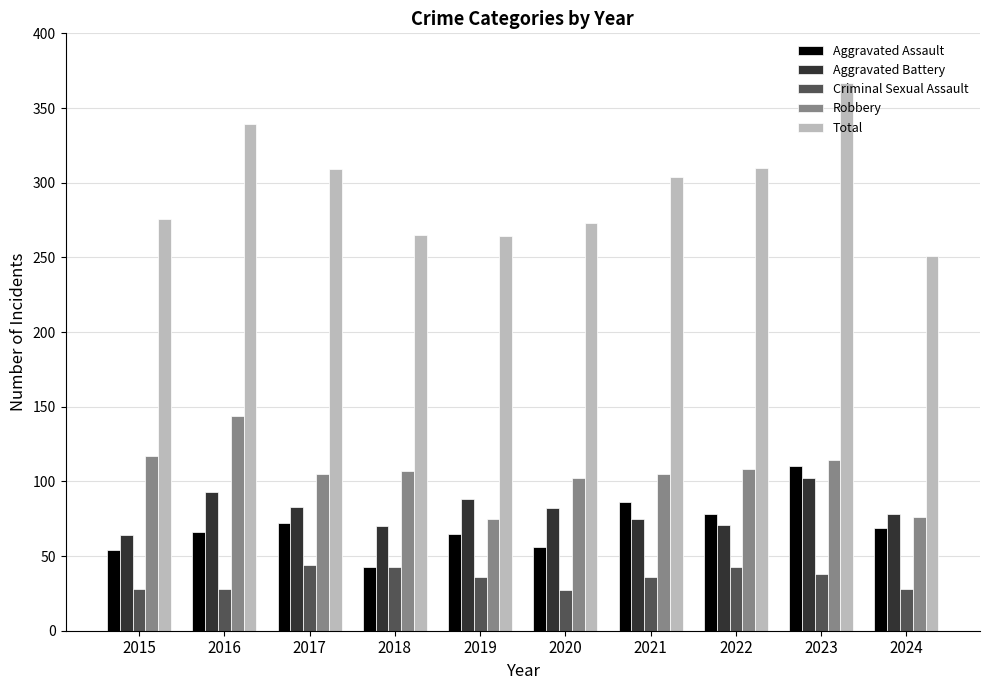

What is the difference between the maximum and second lowest values in the Aggravated Assault series?

56